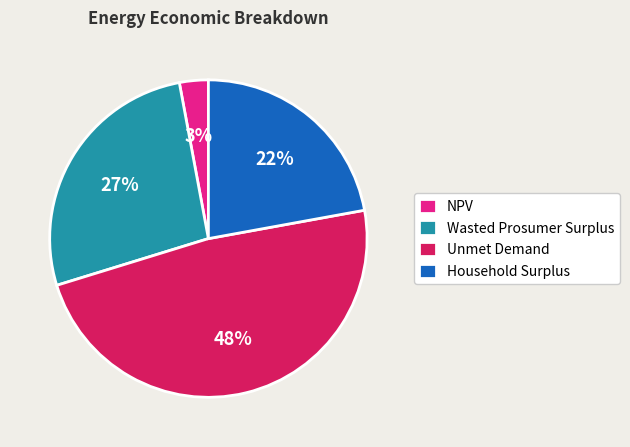

Is the sum of Unmet Demand and NPV greater than half?

Yes